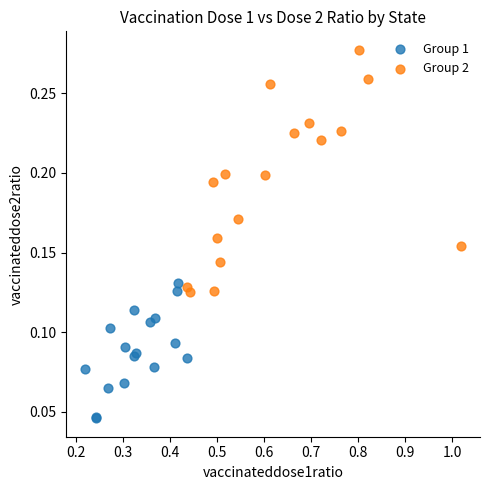

Which series has the widest spread of Y values?

Group 2